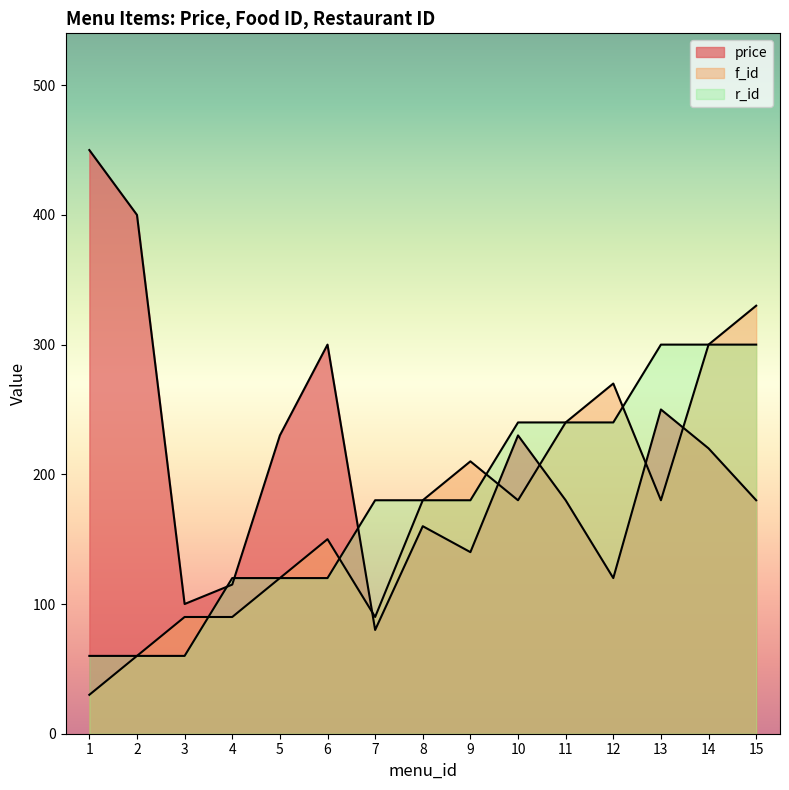

What is the spread (max minus min) of values at 4?

30